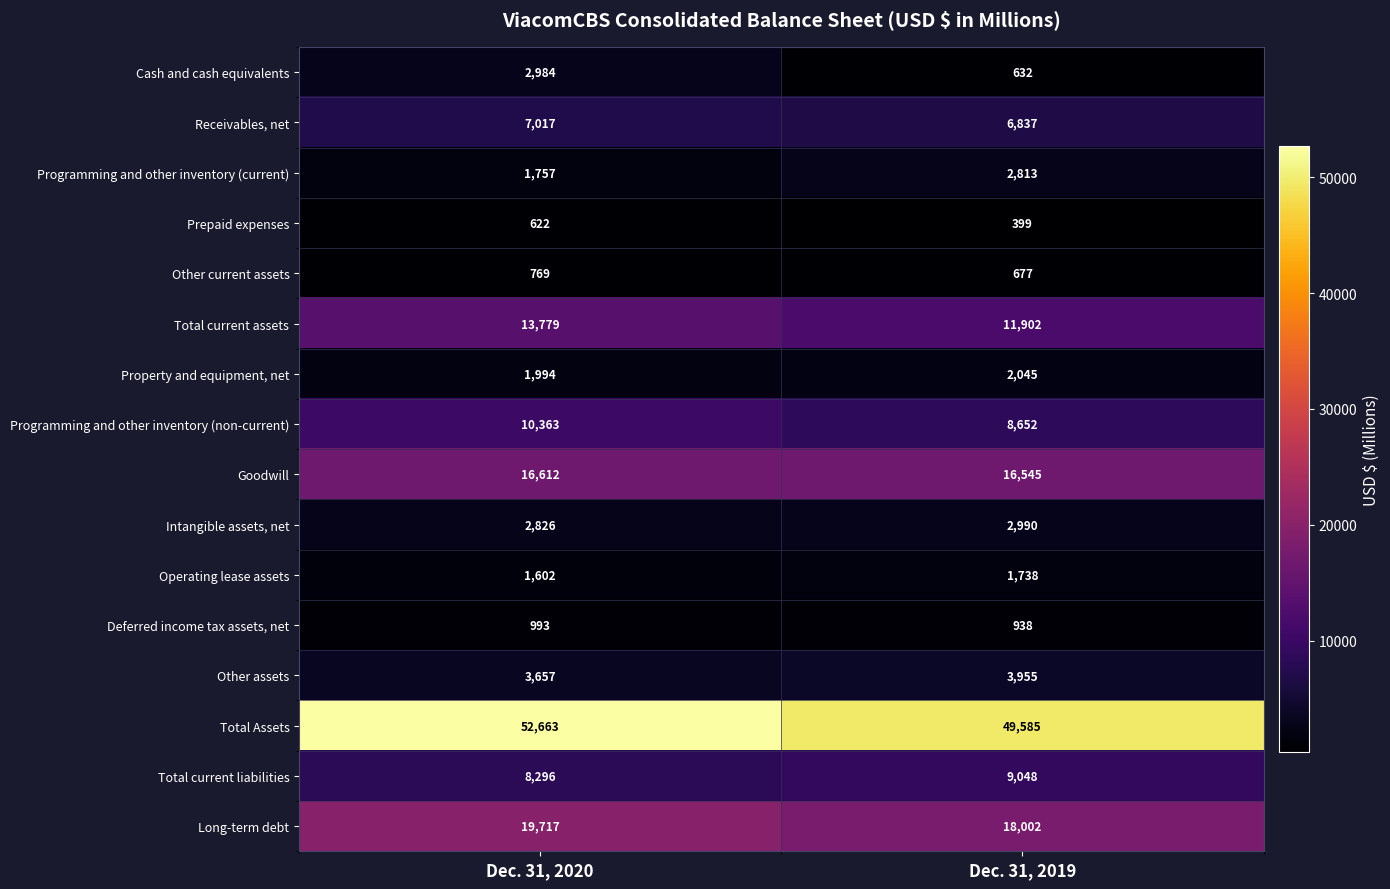

Rank the series by their maximum value, from lowest to highest.

Prepaid expenses, Other current assets, Deferred income tax assets, net, Operating lease assets, Property and equipment, net, Programming and other inventory (current), Cash and cash equivalents, Intangible assets, net, Other assets, Receivables, net, Total current liabilities, Programming and other inventory (non-current), Total current assets, Goodwill, Long-term debt, Total Assets